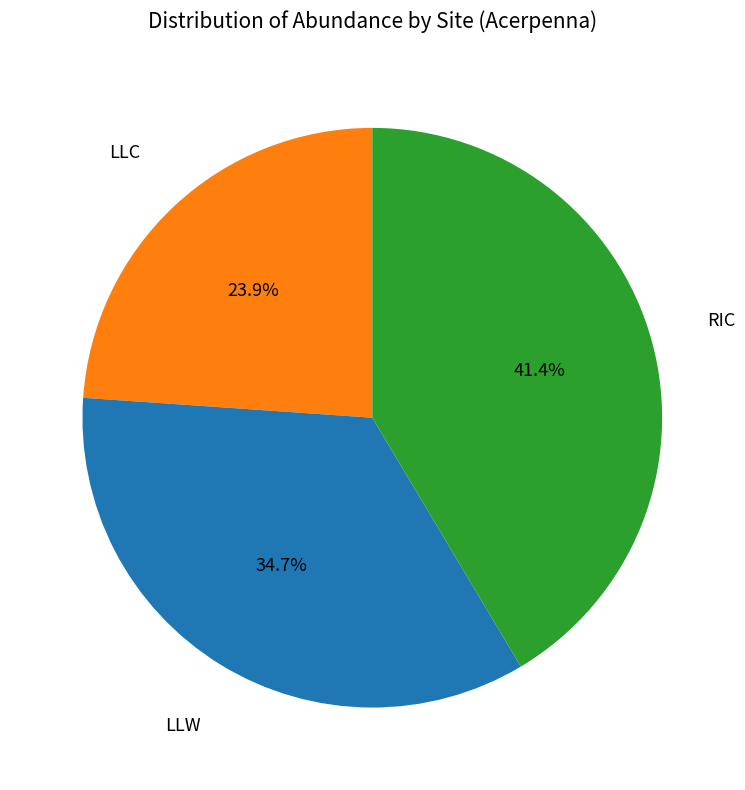

True or false: LLC accounts for 24% of the total.

True